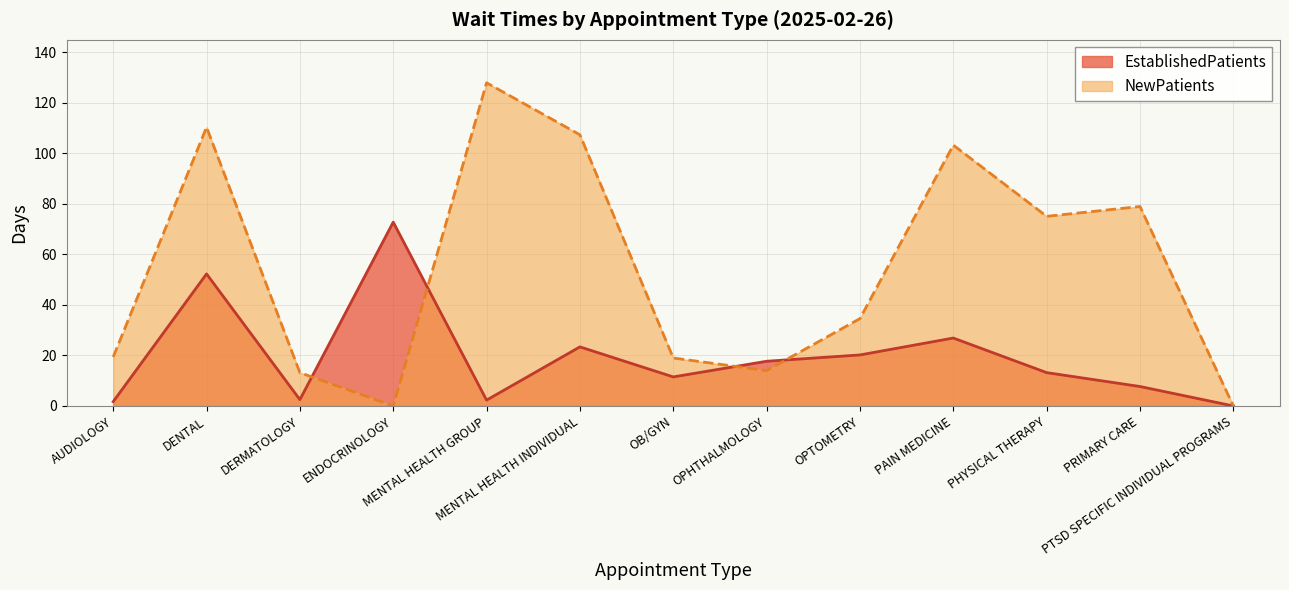

What is the label of the 13th point from the right?

AUDIOLOGY